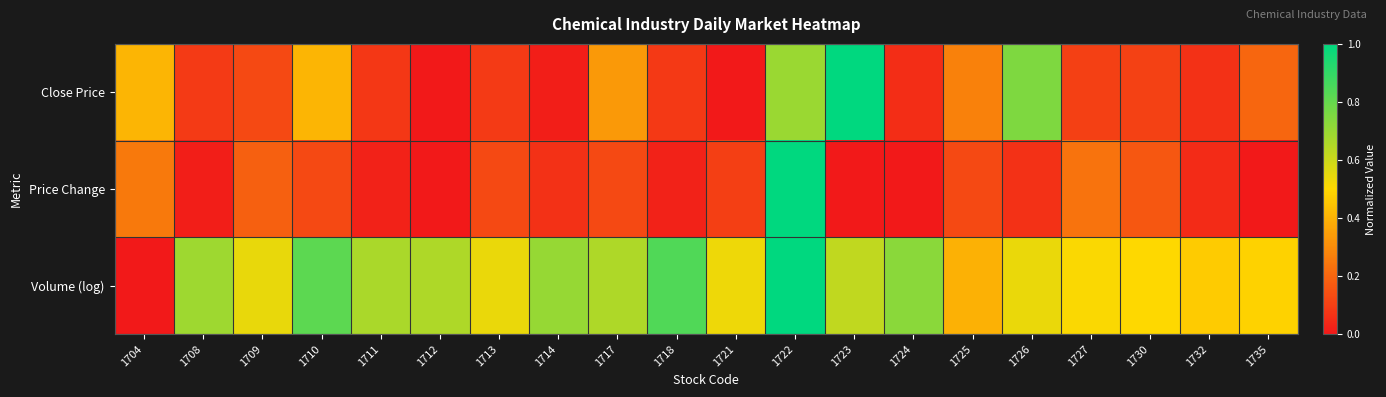

Reading left to right, what are all the values shown in this chart?

Close Price: 1704=0.4	1708=0.1	1709=0.1	1710=0.4	1711=0.1	1712=0.0	1713=0.1	1714=0.0	1717=0.3	1718=0.1	1721=0.0	1722=0.7	1723=1.0	1724=0.1	1725=0.3	1726=0.8	1727=0.1	1730=0.1	1732=0.1	1735=0.2
Price Change: 1704=0.2	1708=0.0	1709=0.2	1710=0.1	1711=0.0	1712=0.0	1713=0.1	1714=0.1	1717=0.1	1718=0.0	1721=0.1	1722=1.0	1723=0.0	1724=0.0	1725=0.1	1726=0.1	1727=0.2	1730=0.2	1732=0.0	1735=0.0
Volume (log): 1704=0.0	1708=0.7	1709=0.5	1710=0.8	1711=0.7	1712=0.7	1713=0.5	1714=0.7	1717=0.7	1718=0.8	1721=0.5	1722=1.0	1723=0.6	1724=0.7	1725=0.4	1726=0.5	1727=0.5	1730=0.5	1732=0.5	1735=0.5